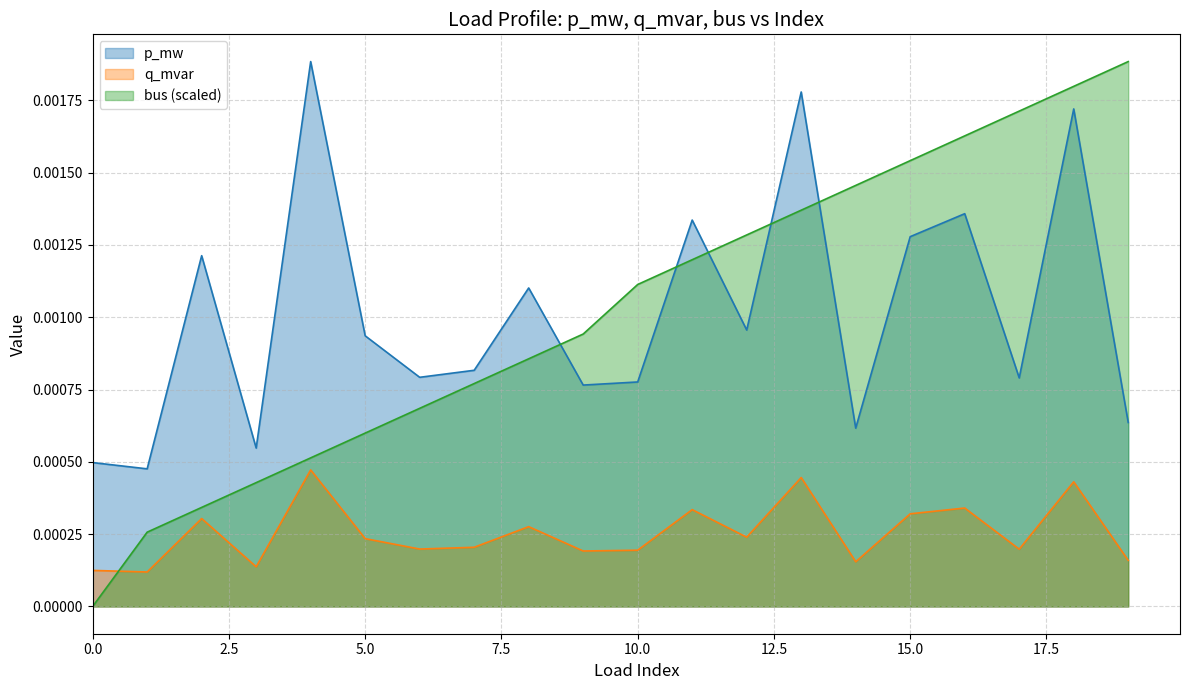

At which category is the sum across all series the highest?

18